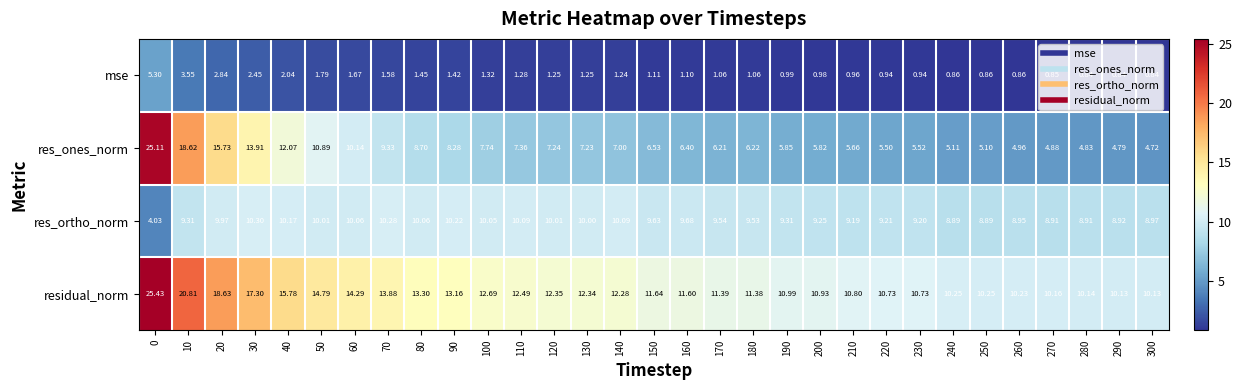

Which series has the largest total across all categories?

residual_norm